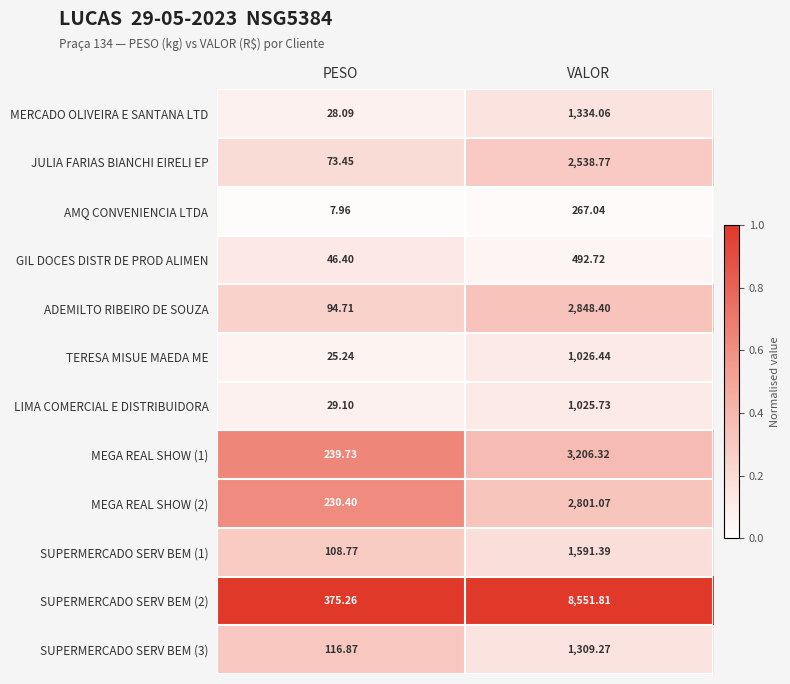

Where does the SUPERMERCADO SERV BEM (2) series first go above 8551?

VALOR